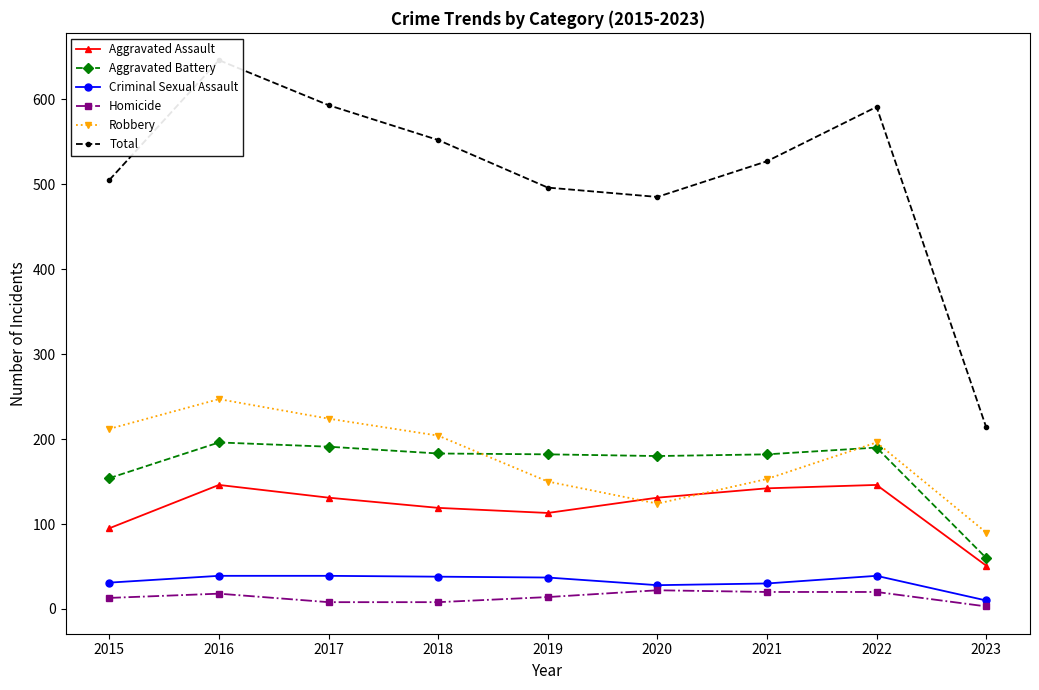

The Aggravated Assault series shows 119 at 2018. True or false?

True